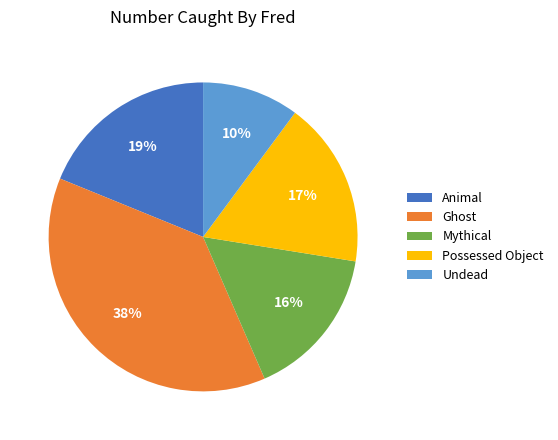

Is it true that Mythical is 16% of the pie?

True